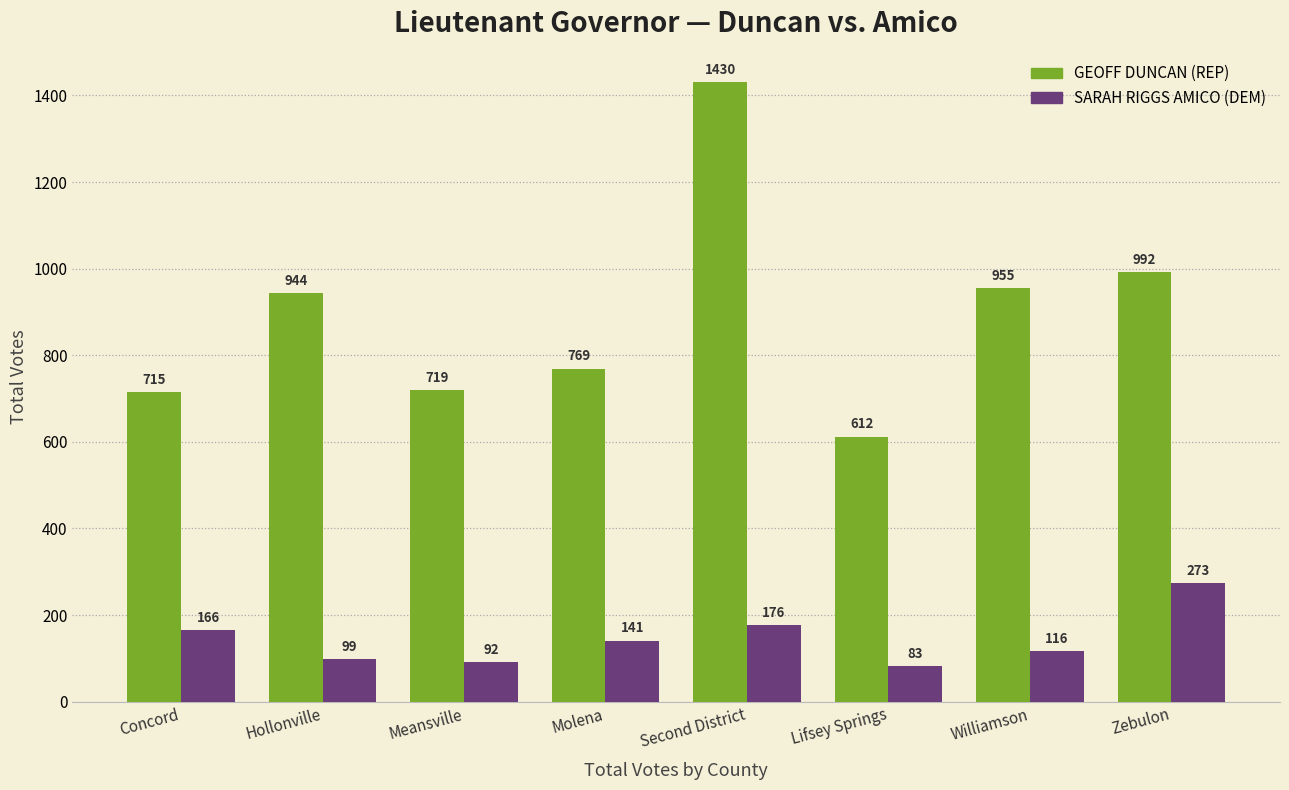

What is the spread (max minus min) of values at Concord?

549